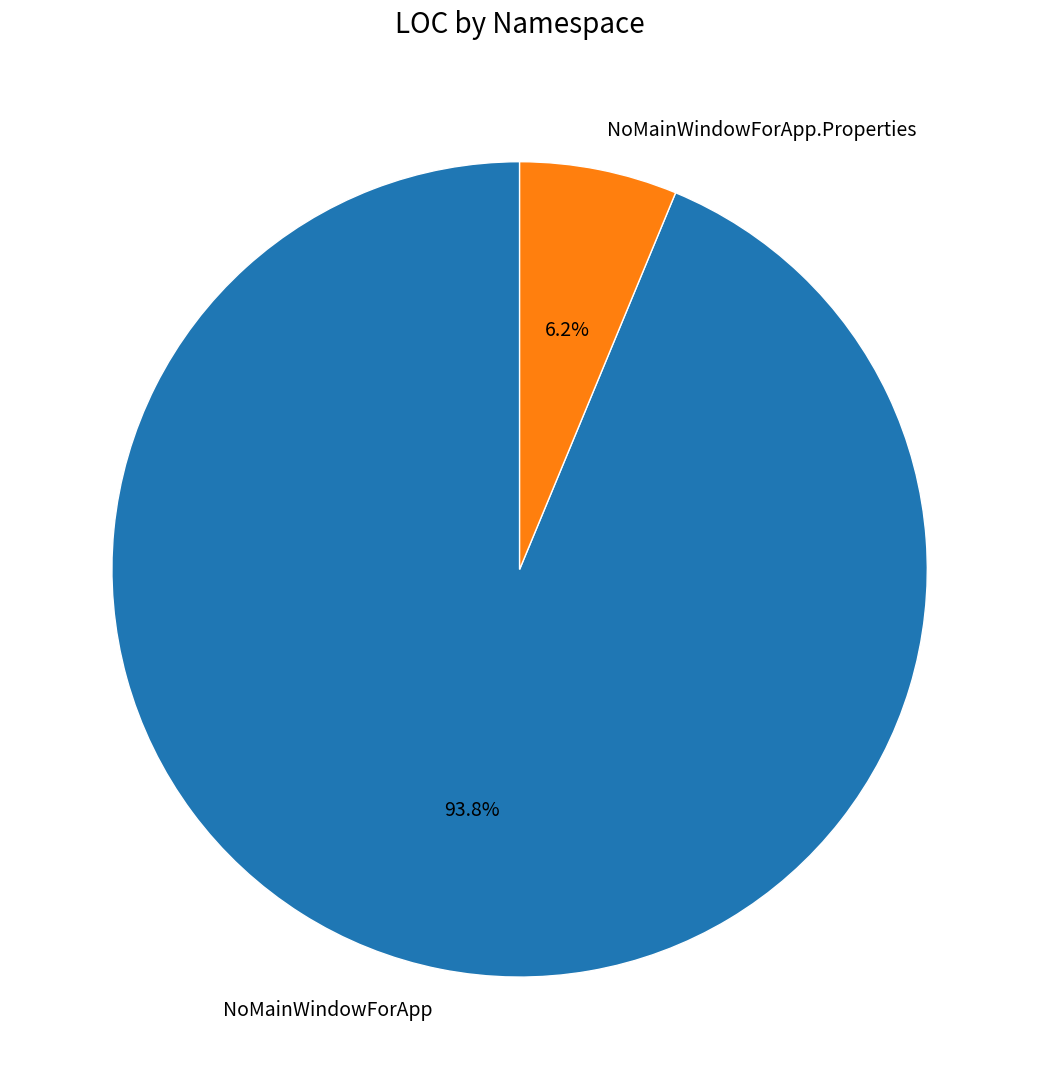

Which category has the smallest portion of the pie?

NoMainWindowForApp.Properties